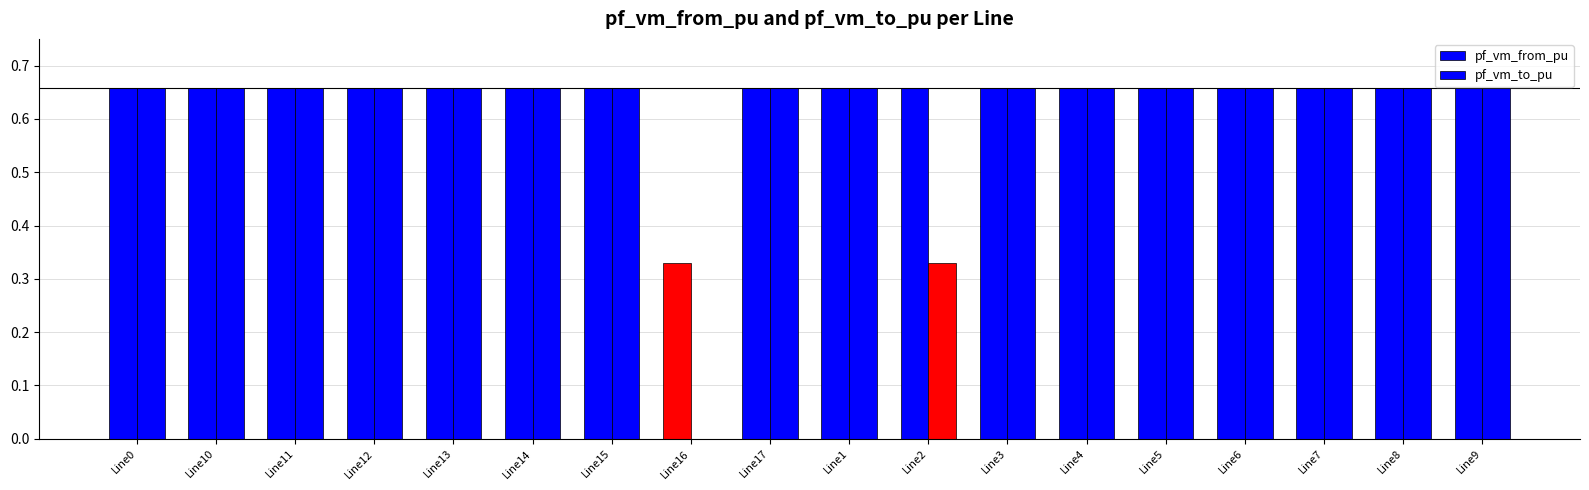

What is the label of the 4th bar from the left?

Line12